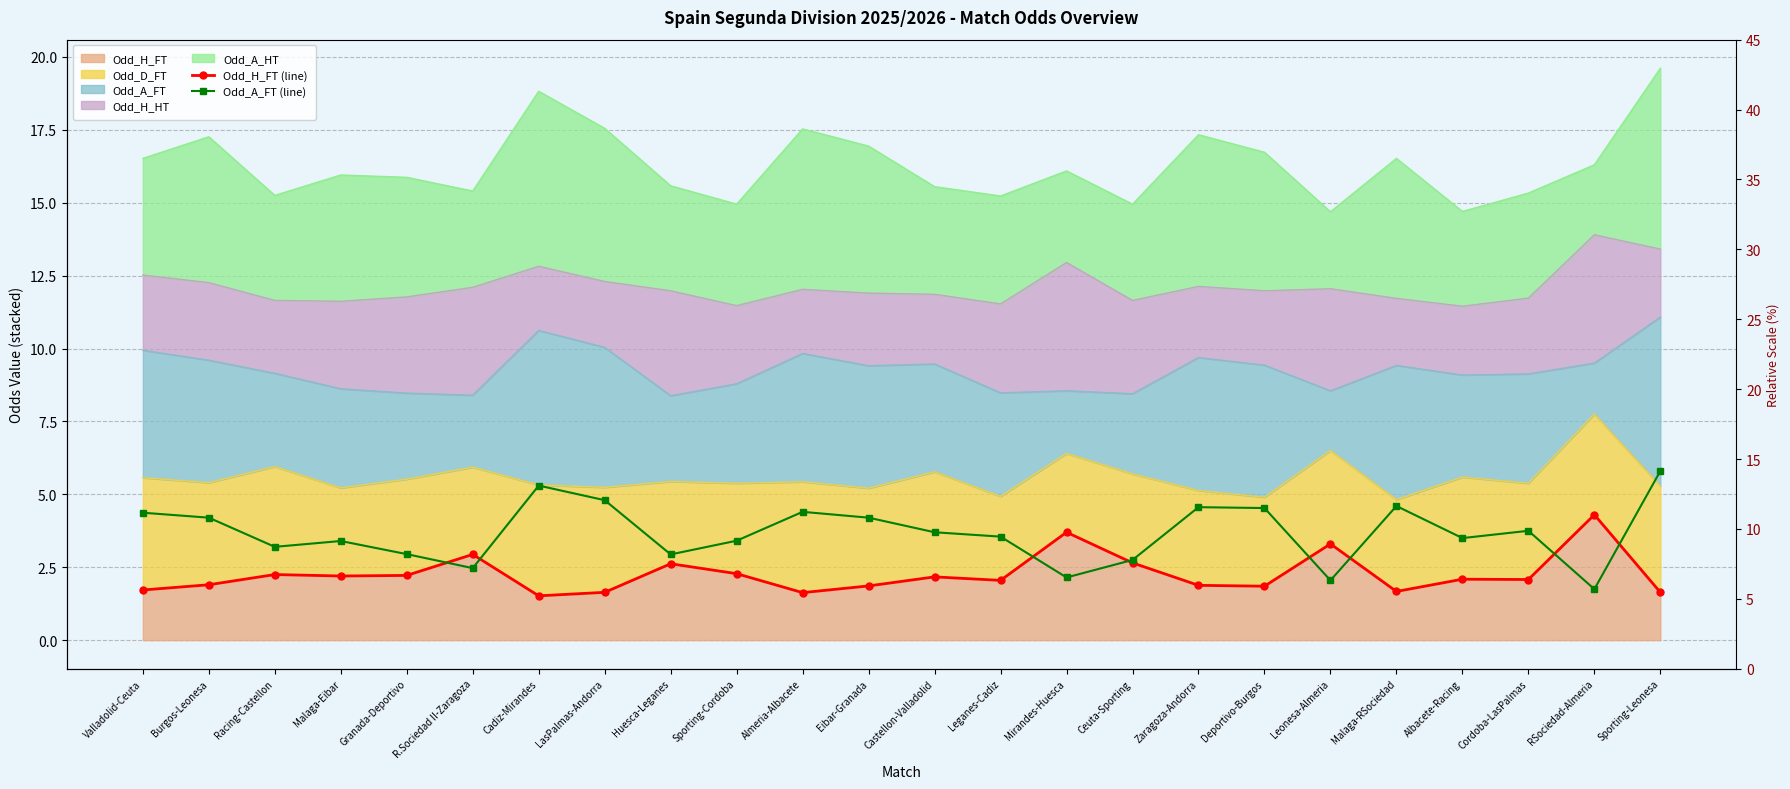

Which category has the highest value across all series?

Sporting-Leonesa